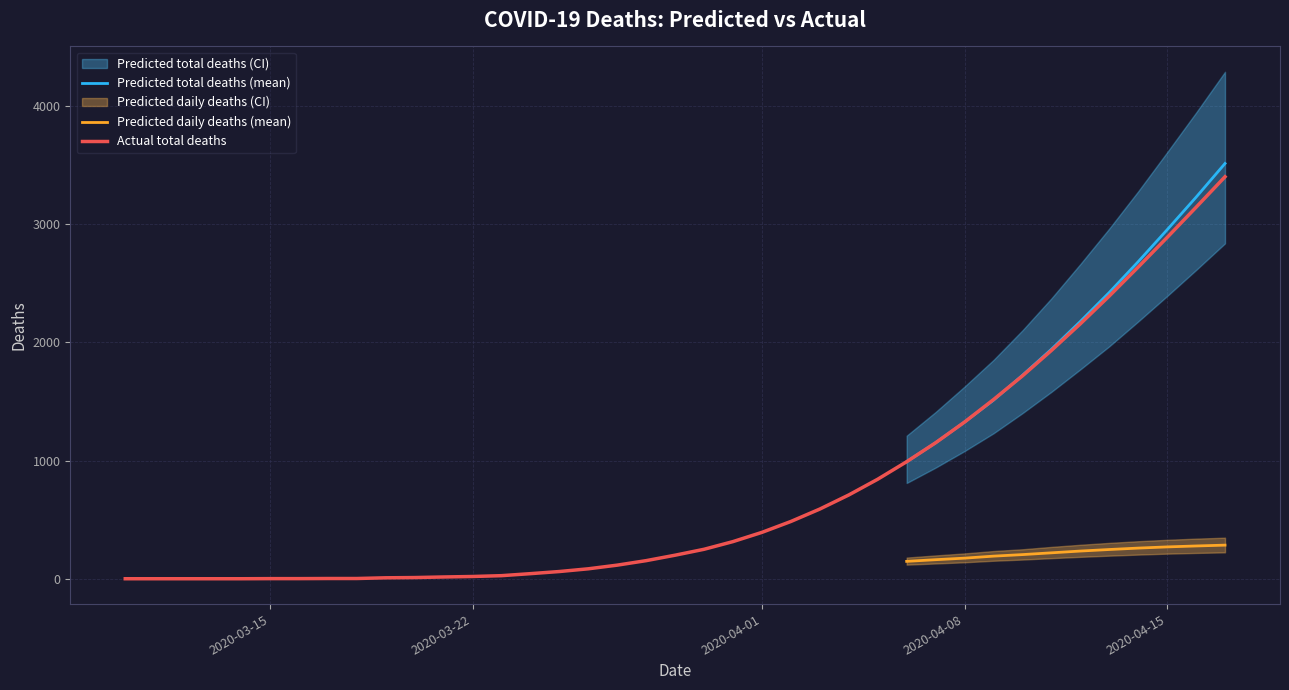

How many categories are shown in the chart?

20